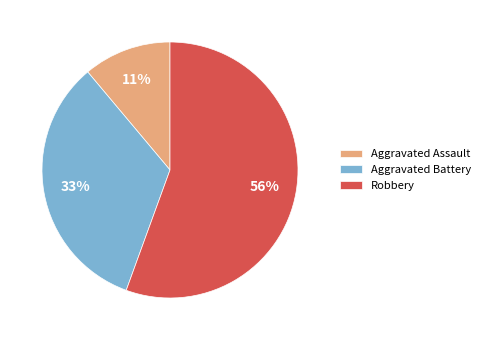

Is there any slice that represents more than half of the pie?

Yes